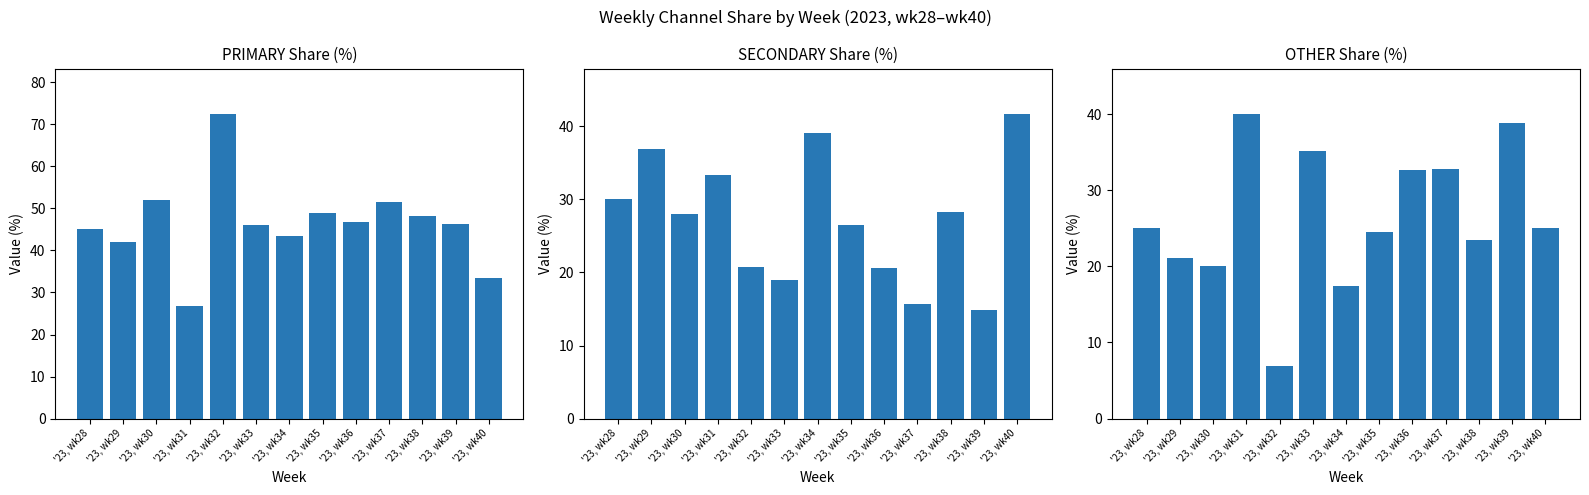

The PRIMARY series shows 72.4 at '23, wk32. True or false?

True